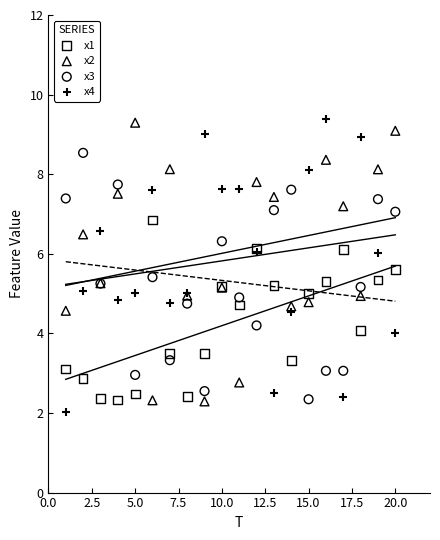

What are all the series names shown in the legend?

x1, x2, x3, x4